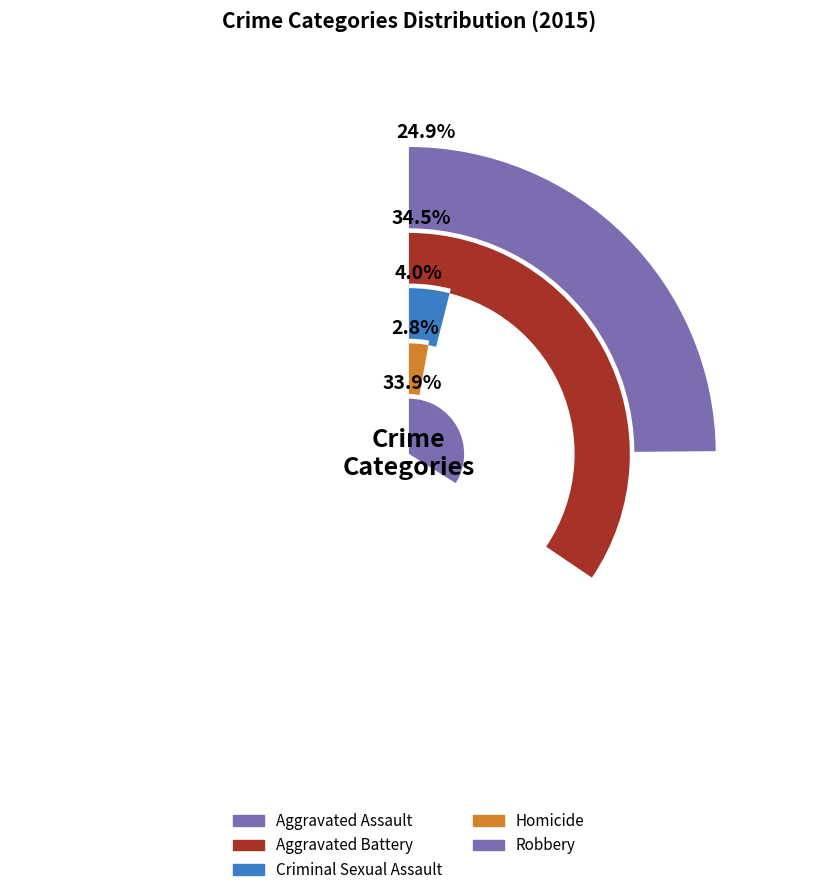

How many slices are in this pie chart?

5